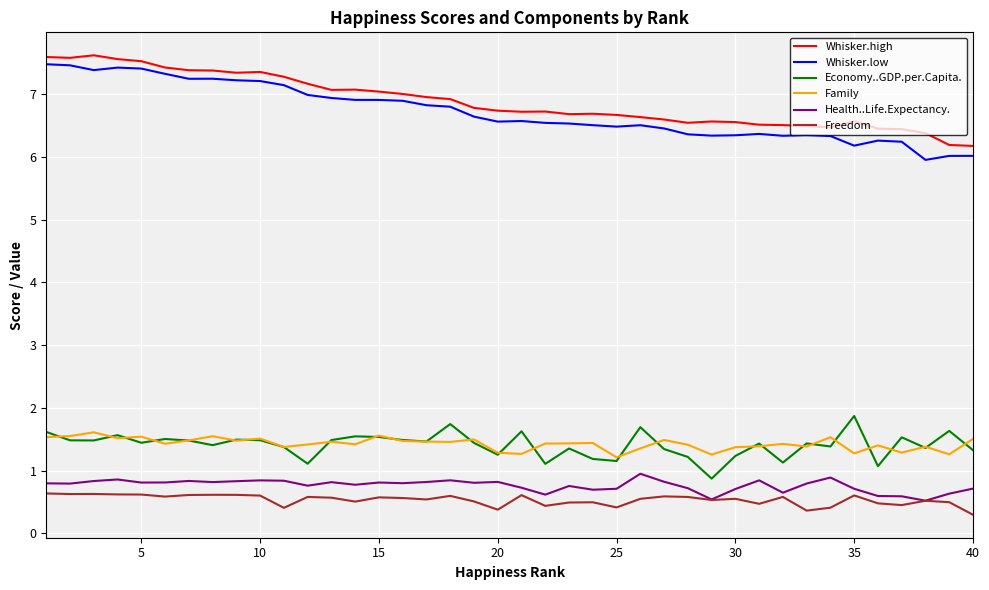

What is the maximum value shown in the chart?

7.6